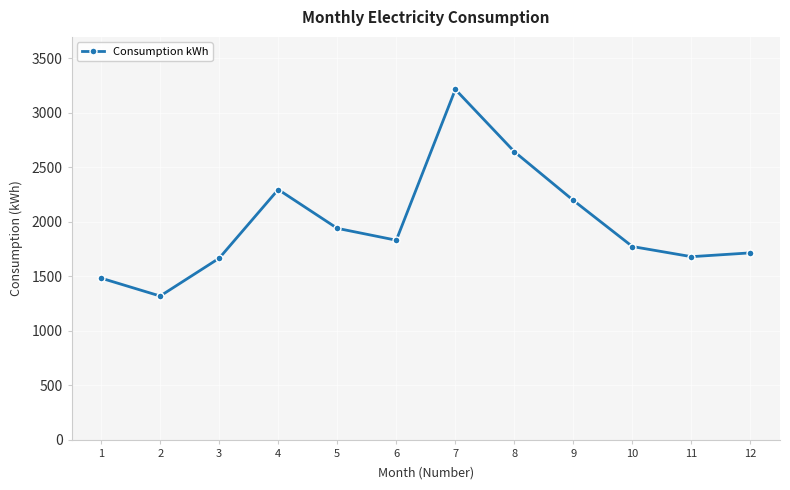

How many lines are shown in the chart?

1